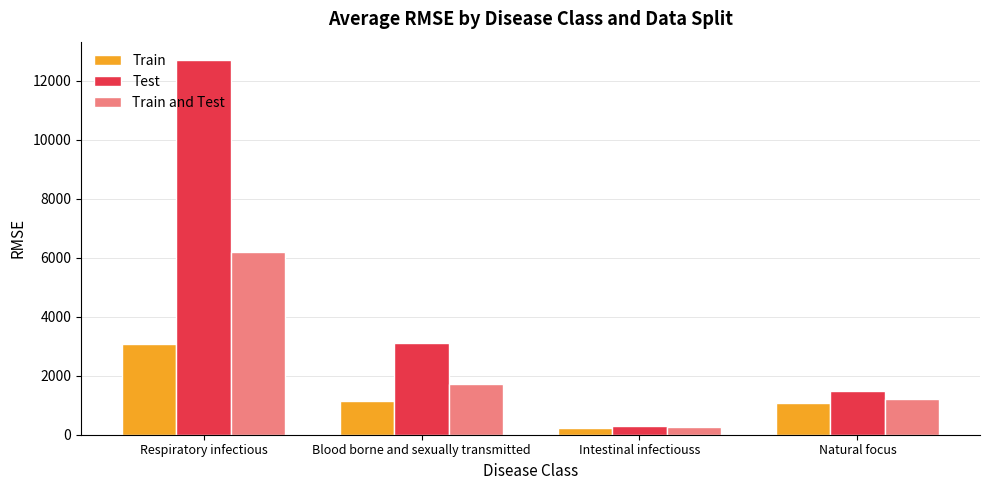

Is the value of Test at Respiratory infectious greater than the value of Train at Intestinal infectiouss?

Yes